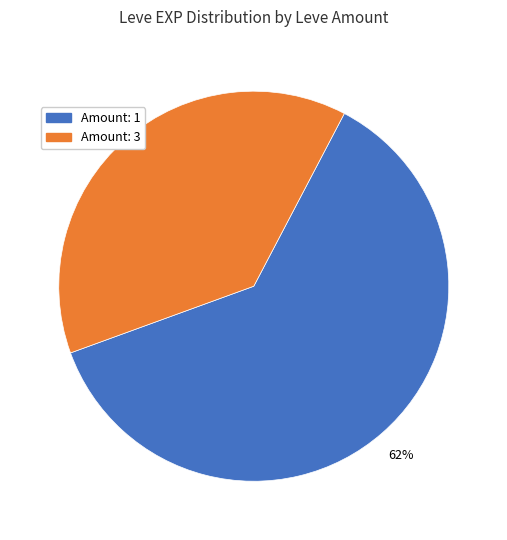

To the nearest percent, what is the difference between the largest and smallest slice percentages?

24%